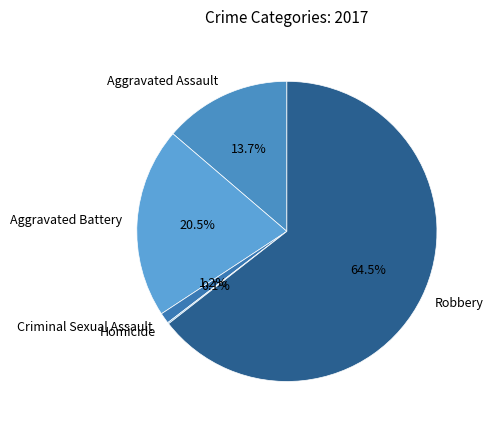

Between Criminal Sexual Assault and Aggravated Battery, which is larger?

Aggravated Battery